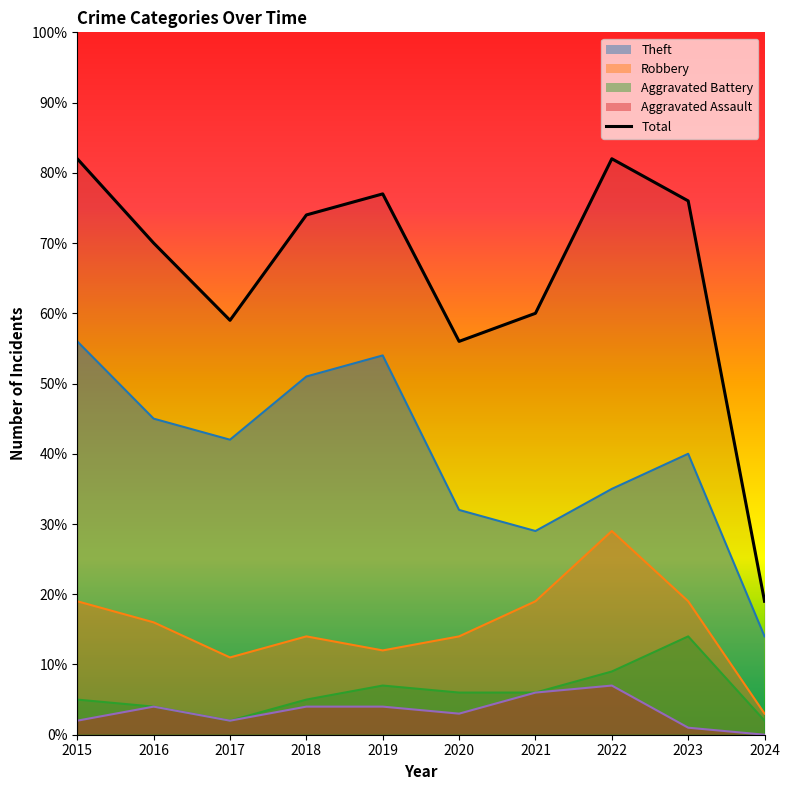

Approximately how many times larger is the value at 2021 compared to 2022?

0.7